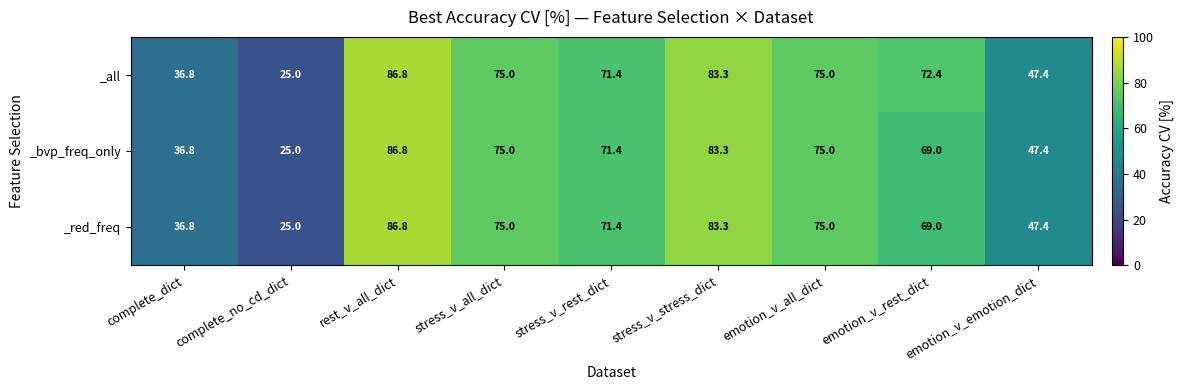

What is the sum of the _all values at stress_v_stress_dict and complete_no_cd_dict?

108.3